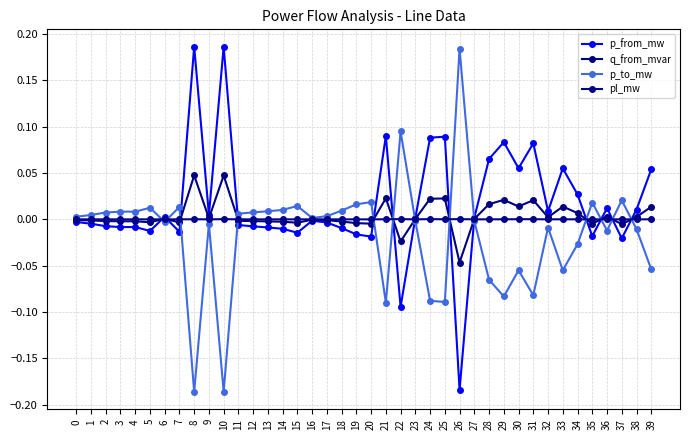

What is the difference between the maximum and minimum values in the q_from_mvar series?

0.1